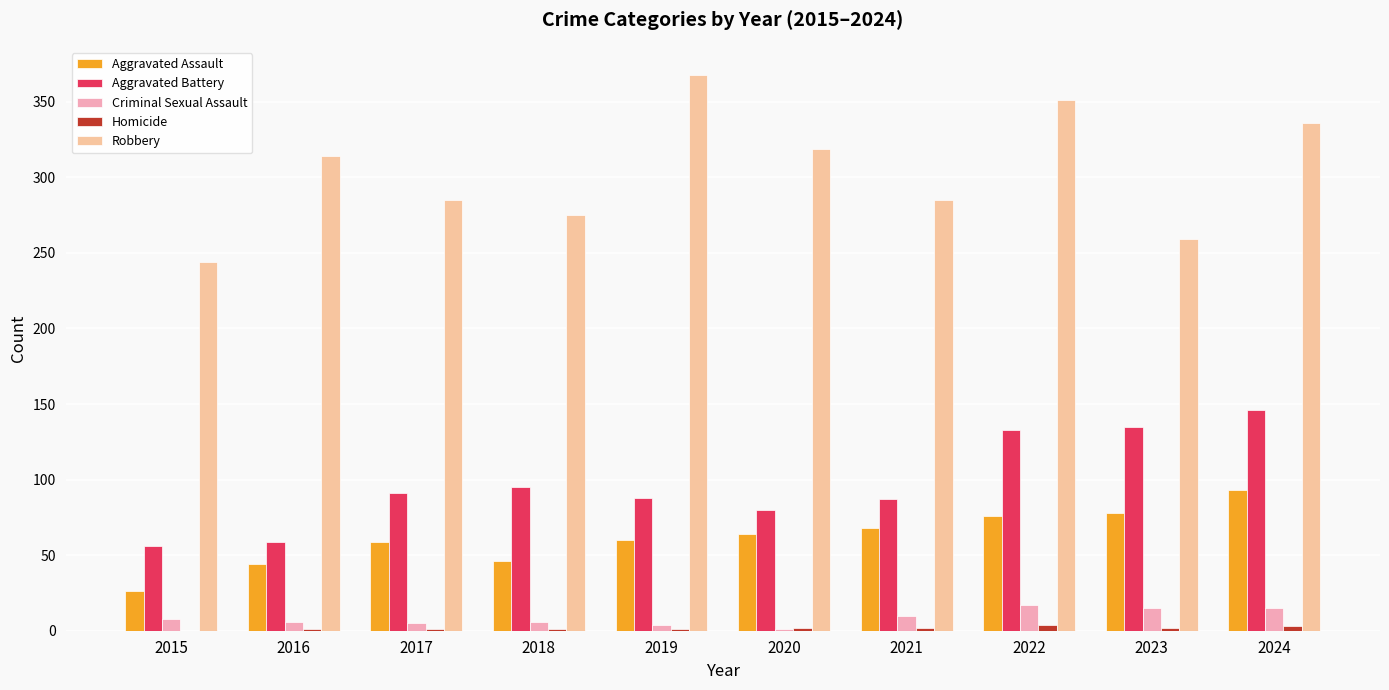

How many groups of bars are there?

10